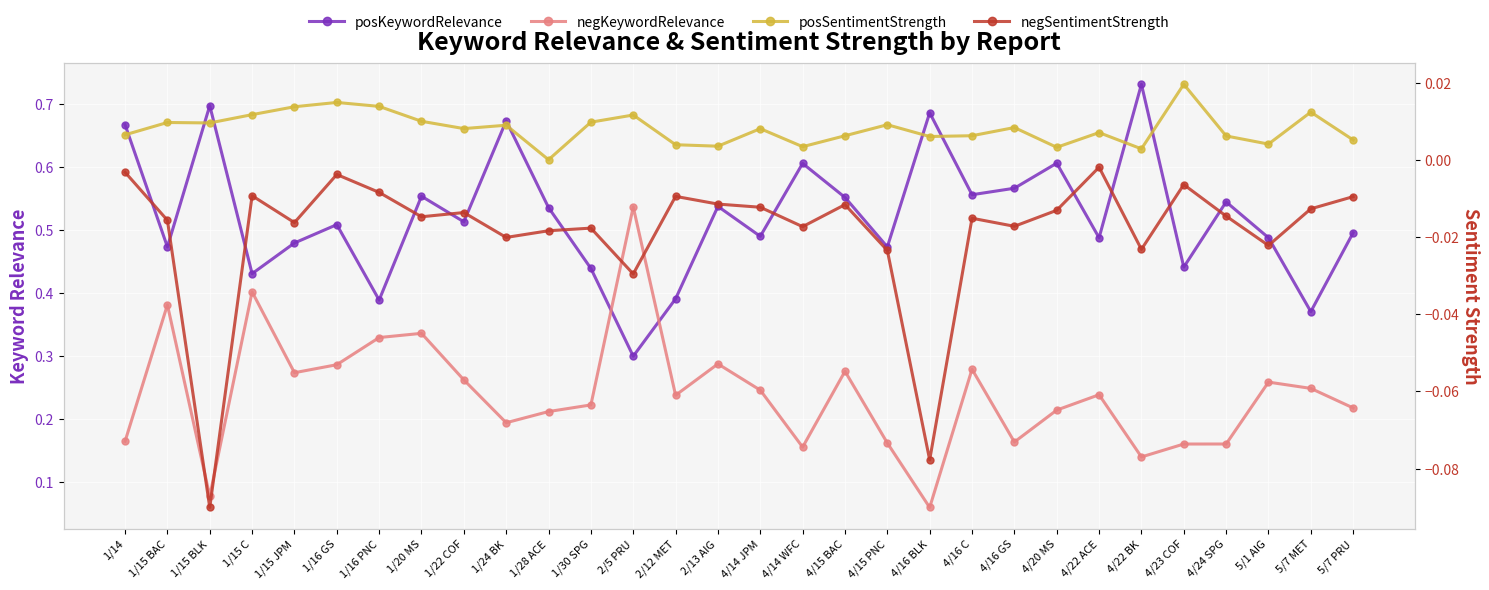

True or false: posSentimentStrength has more than 0 interior local peaks.

True